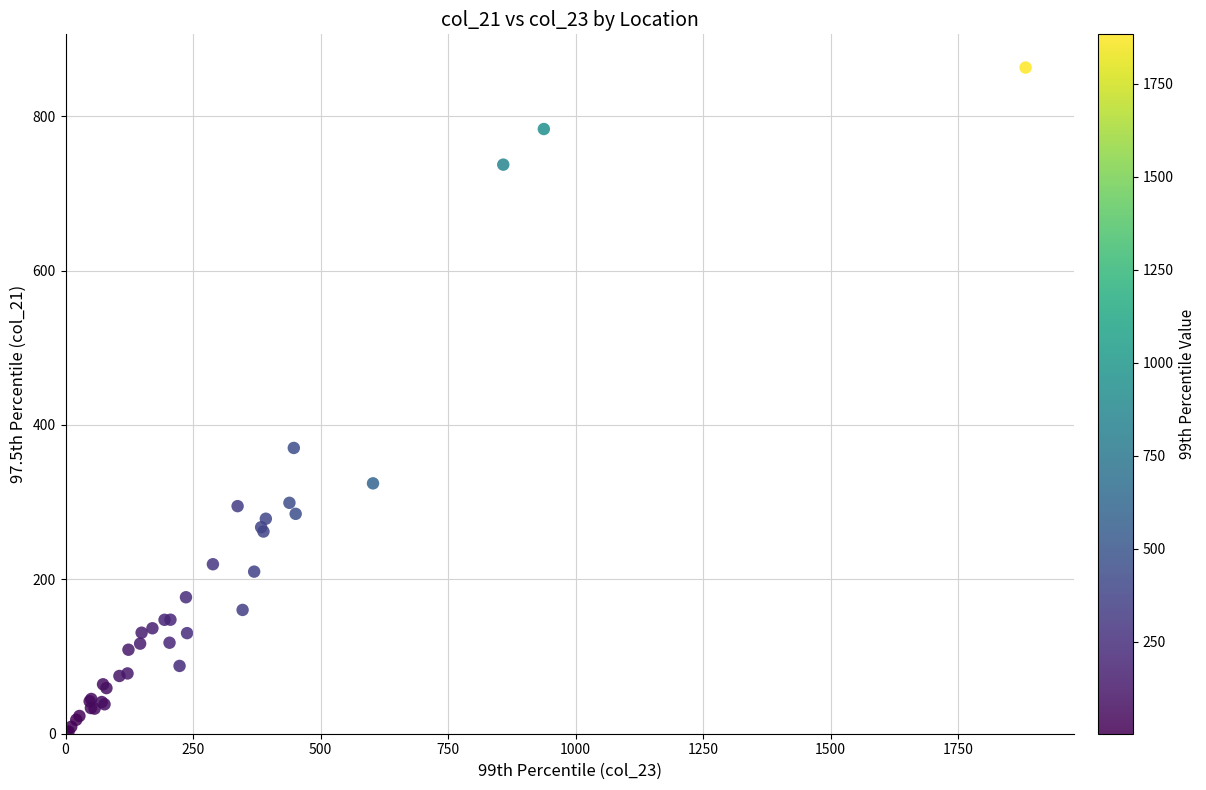

What Y value in the scatter plot is closest to 432?

370.2